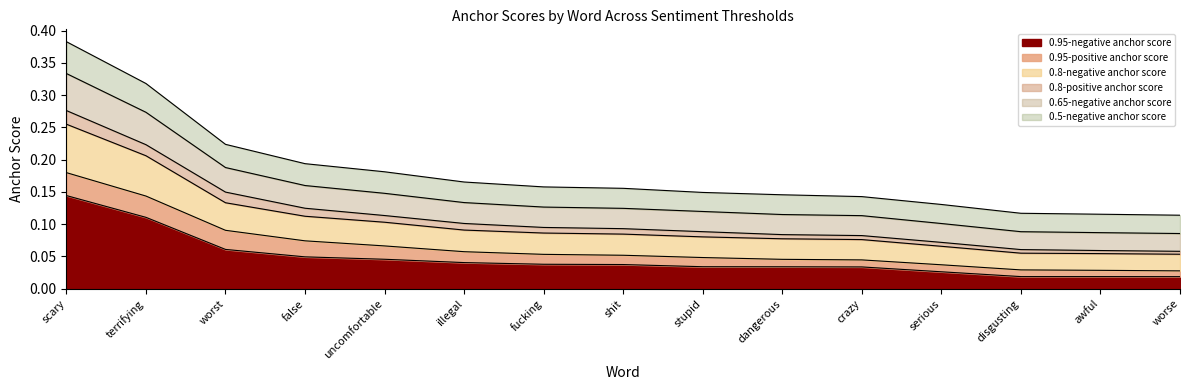

Is it true that 0.8-negative anchor score equals 0.2 at false?

False